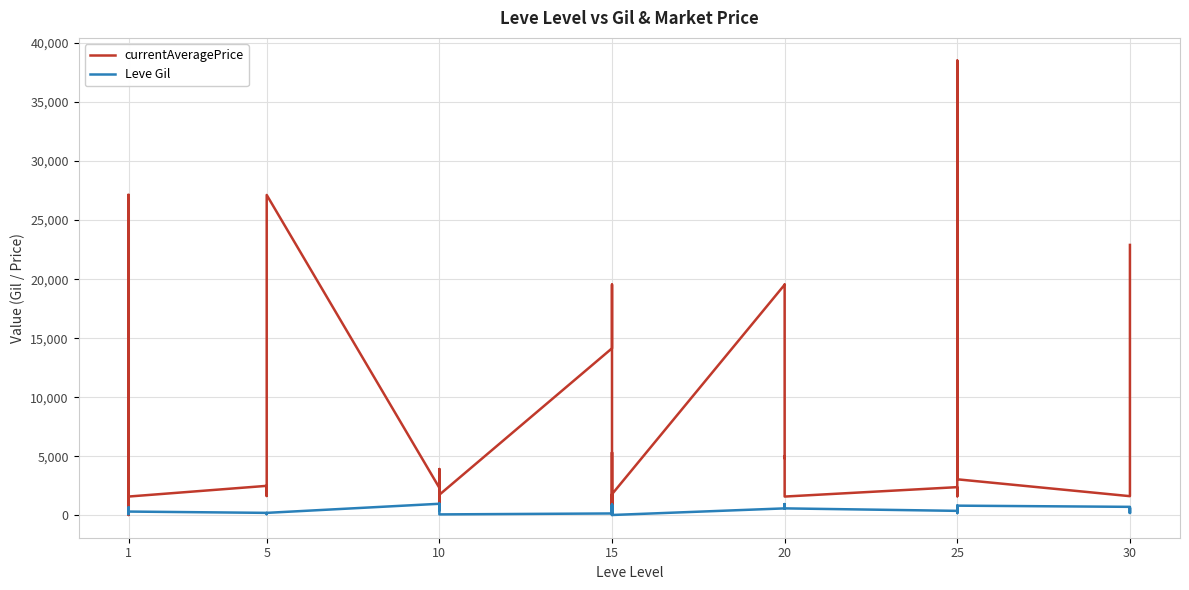

At 1, list the series in order from largest to smallest.

currentAveragePrice, Leve Gil